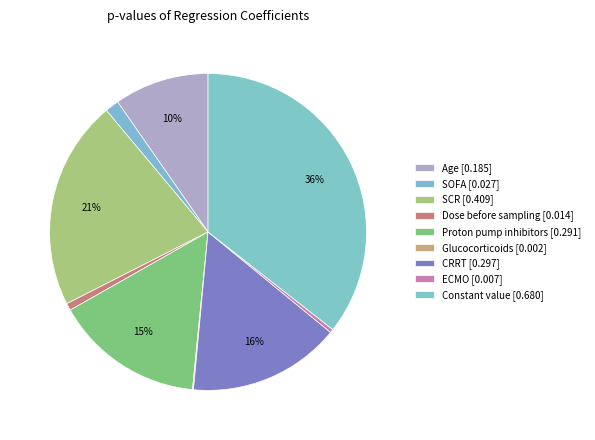

Between ECMO and Dose before sampling, which is larger?

Dose before sampling